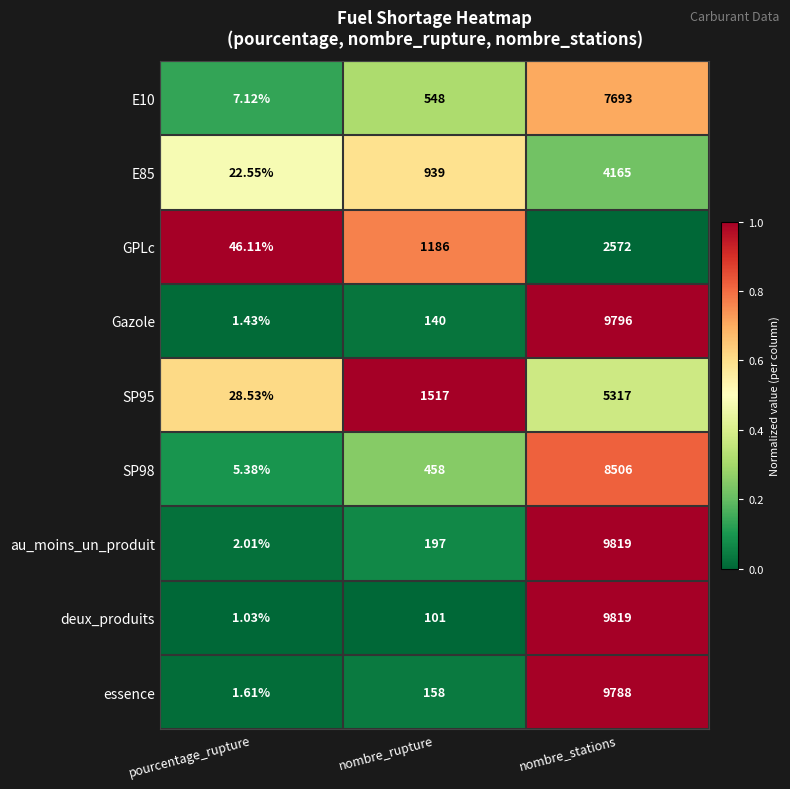

Which category has the highest value across all series?

nombre_stations